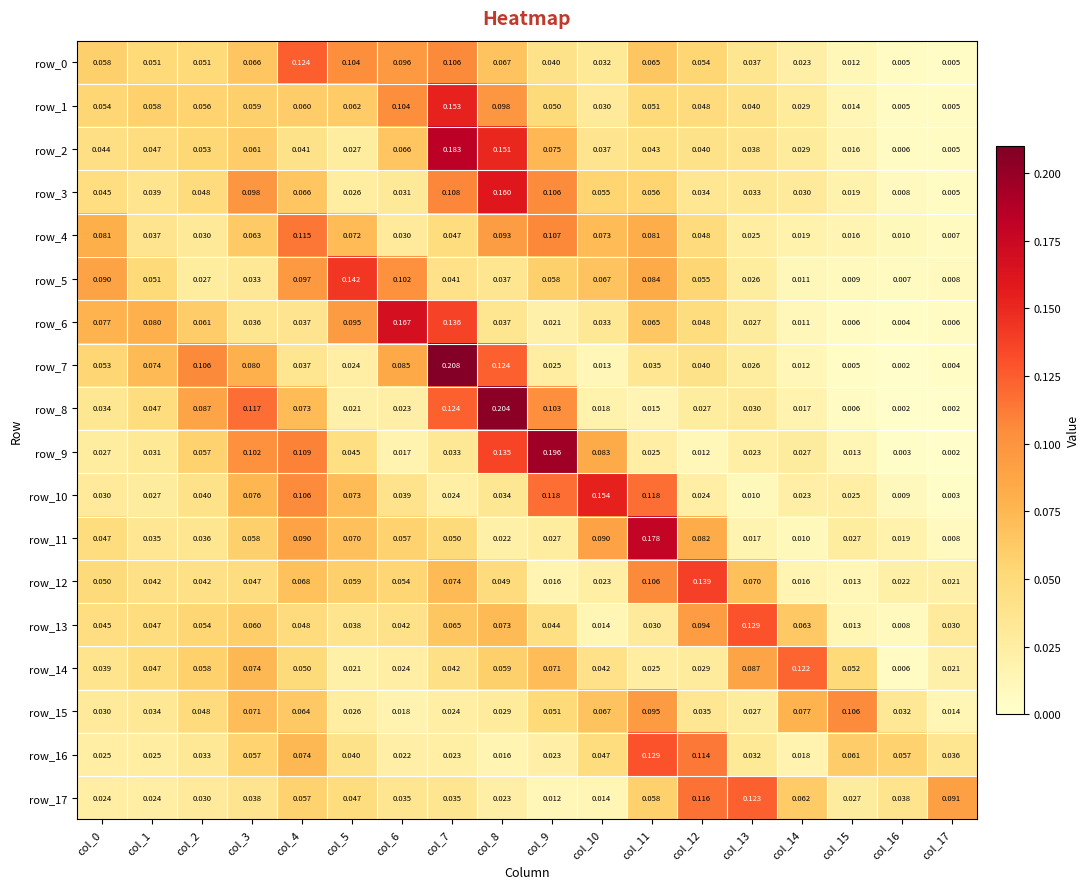

Is the value of row_12 at col_5 greater than the value of row_3 at col_12?

Yes